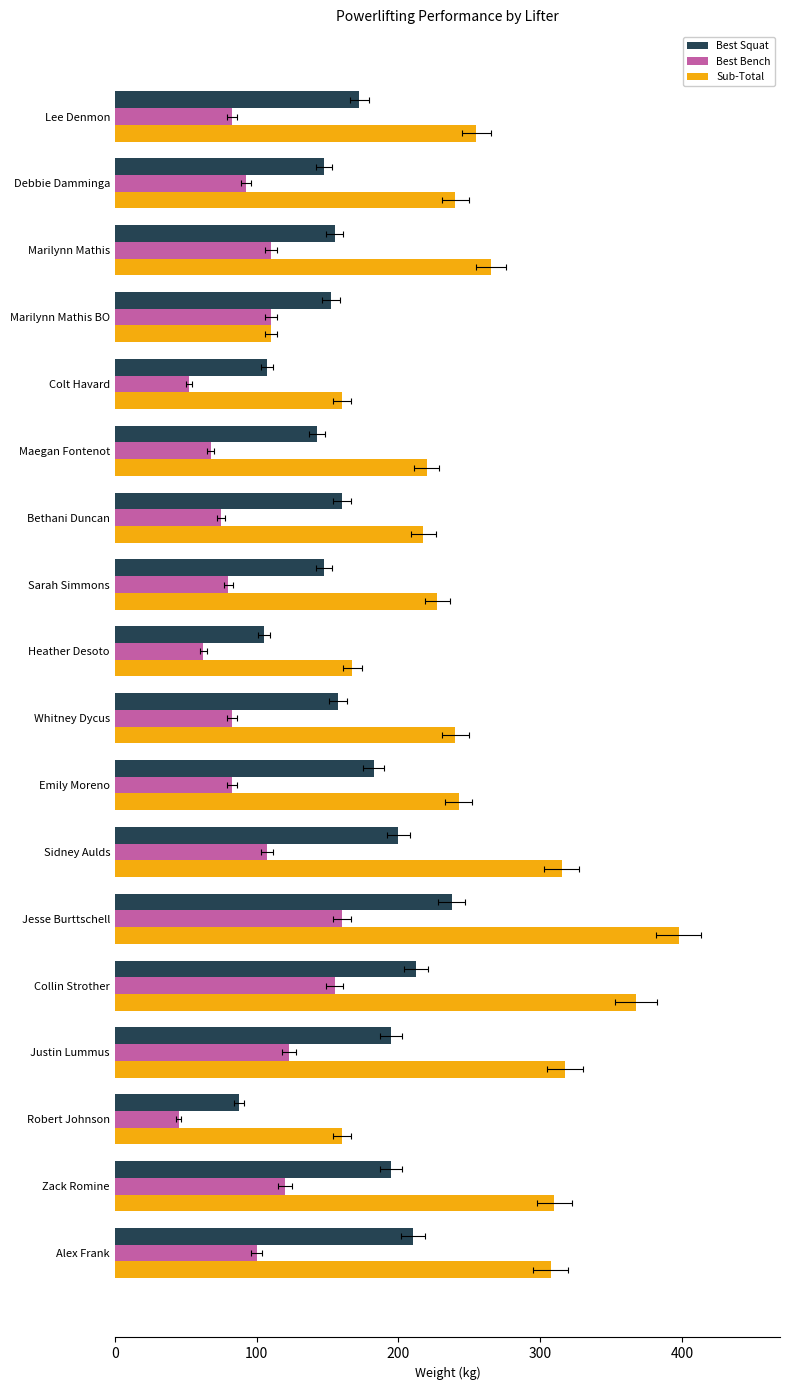

What is the highest value of the Best Bench series?

160.0